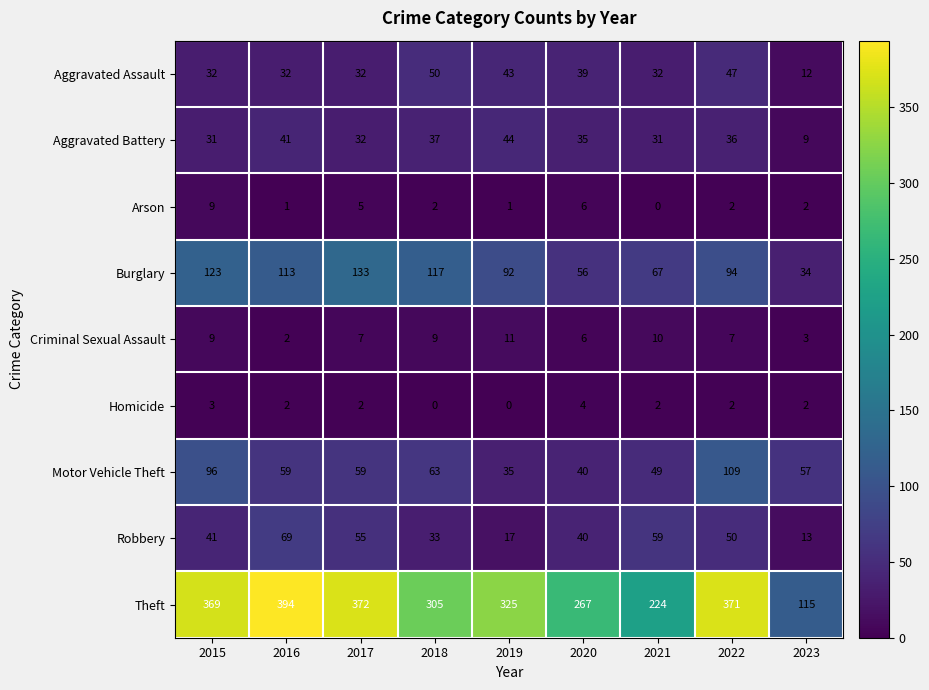

Is it true that Robbery equals 59 at 2021?

True